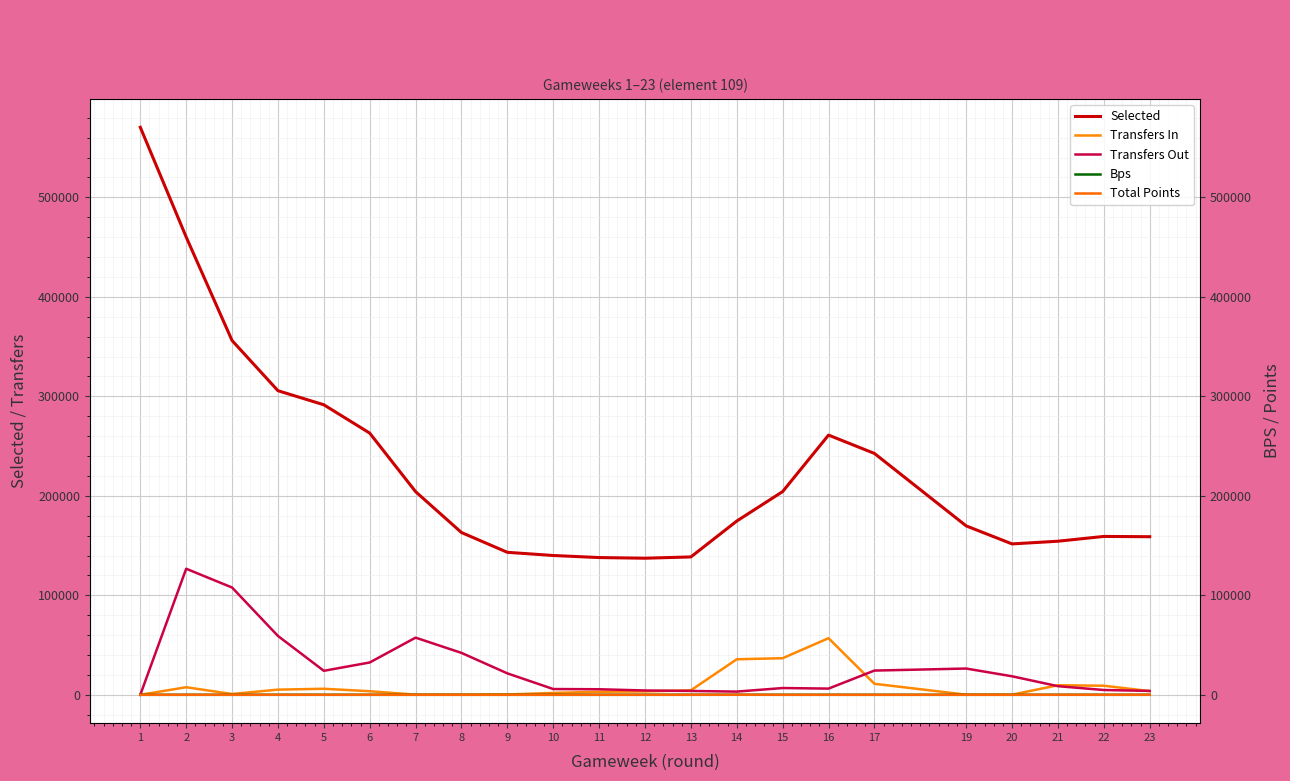

Reading left to right, transcribe all the data shown in this chart.

Selected: 570488	460144	356103	305673	291524	263051	204189	163114	143217	140018	137946	137292	138579	174645	204268	261056	242628	169784	151666	154373	159187	158902
Transfers In: 0	7589	794	5180	6053	3571	139	98	297	1867	3041	3361	4504	35703	36774	56879	11074	113	117	9581	9108	3694
Transfers Out: 0	126704	107833	59148	24105	32476	57441	42109	21542	5776	5573	4327	3863	3206	6781	6220	24343	26386	18599	8653	4807	3886
Bps: 0	0	0	16	12	0	0	0	0	0	4	11	16	38	11	11	-3	0	0	26	9	12
Total Points: 0	0	0	1	2	0	0	0	0	0	1	1	2	14	1	2	-2	0	0	7	1	1